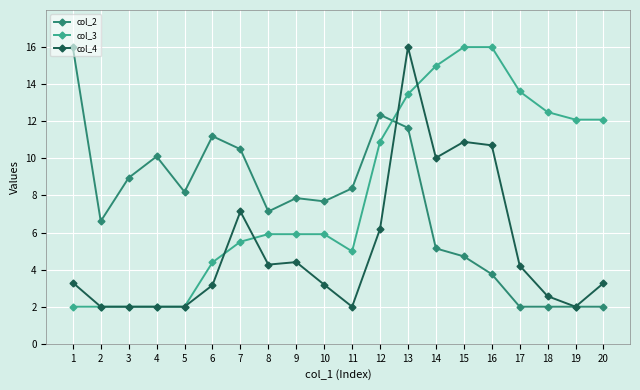

What is the lowest value of the col_2 series?

2.0